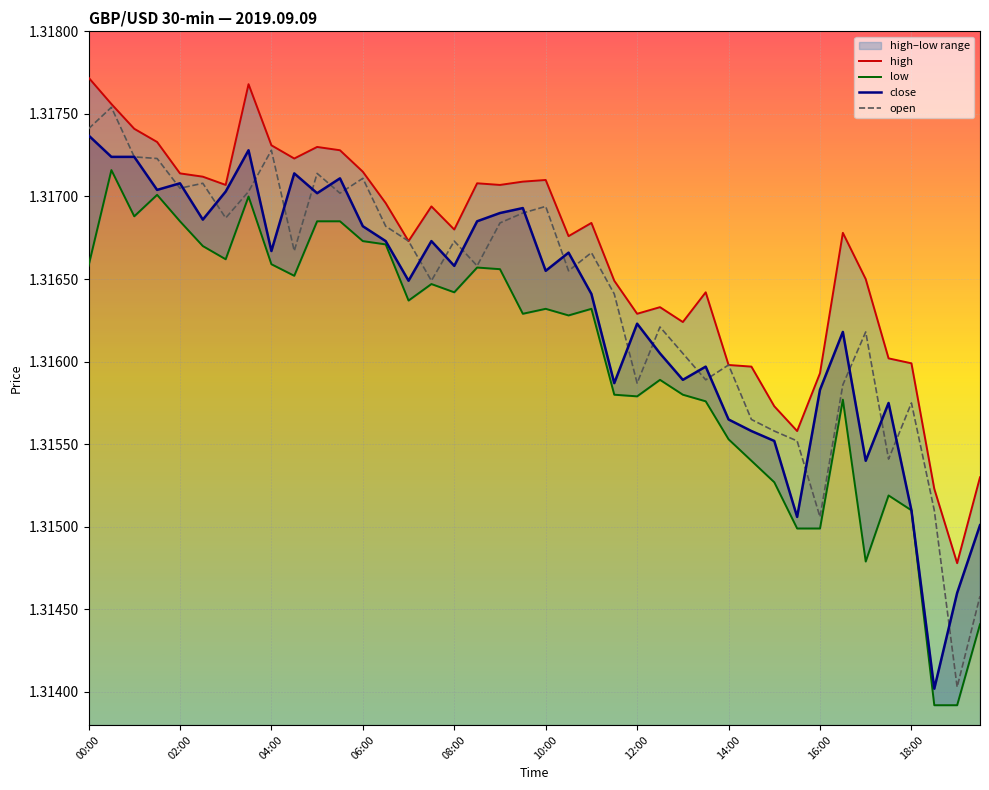

True or false: close and high cross at least once.

False